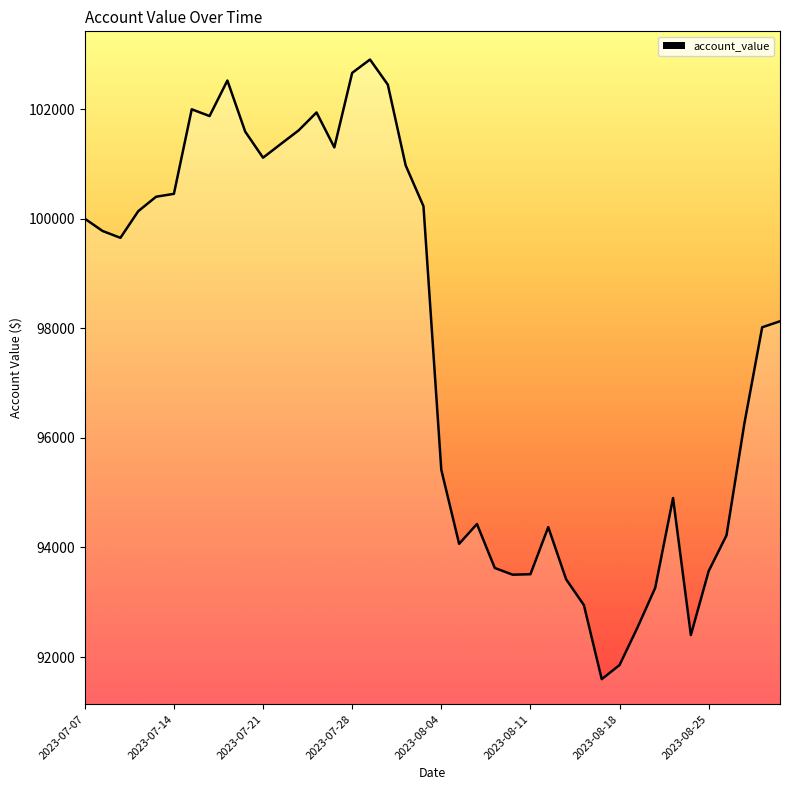

What is the greatest value displayed?

102903.8